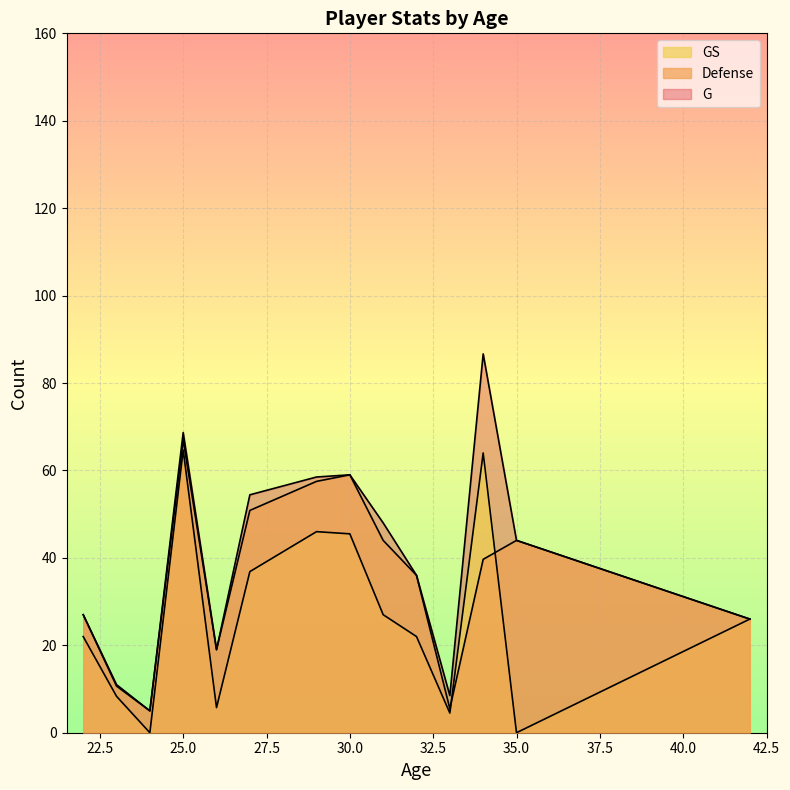

True or false: G and Defense intersect in this chart.

False